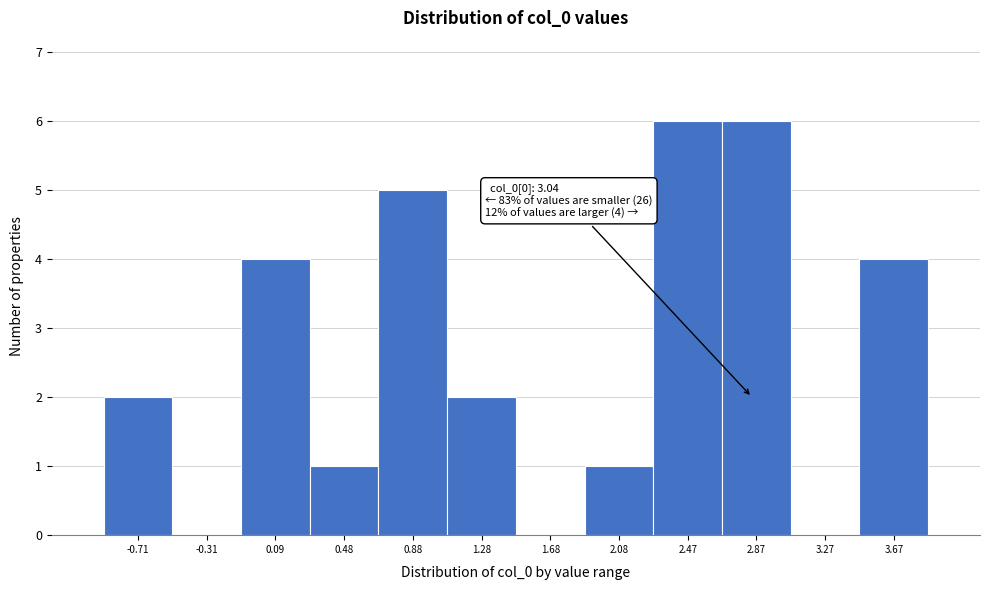

Reading right to left, transcribe all the data shown in this chart.

3.67=4	3.27=0	2.87=6	2.47=6	2.08=1	1.68=0	1.28=2	0.88=5	0.48=1	0.09=4	-0.31=0	-0.71=2